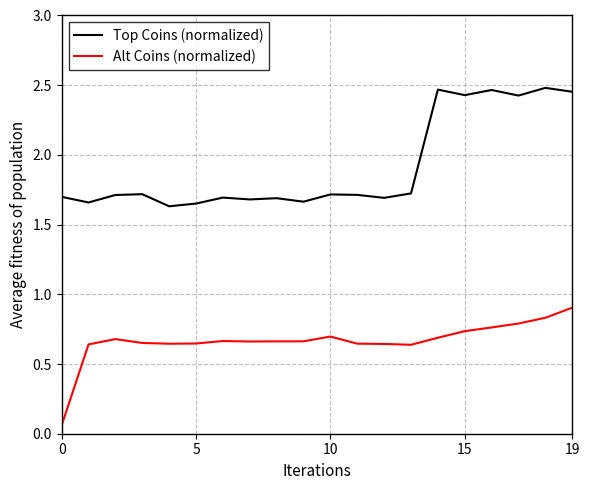

List the series in order of their overall mean, lowest first.

Alt Coins (normalized), Top Coins (normalized)